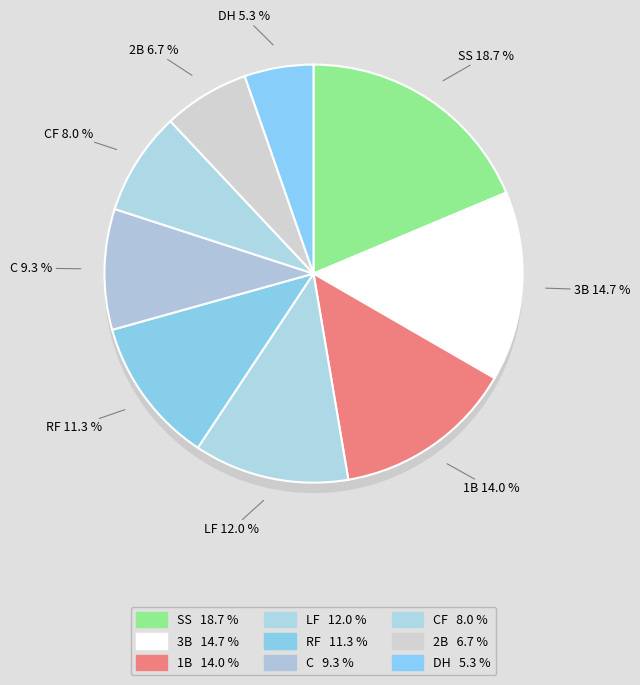

True or false: C accounts for 1% of the total.

False